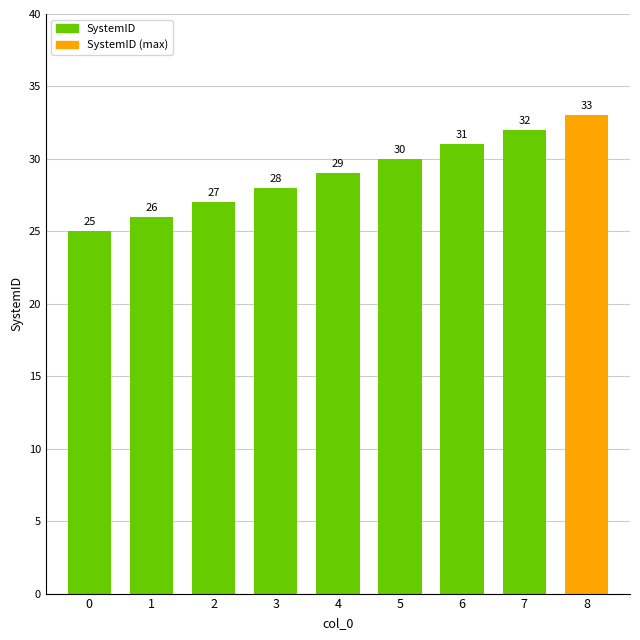

What is the difference between the maximum and second lowest values?

7